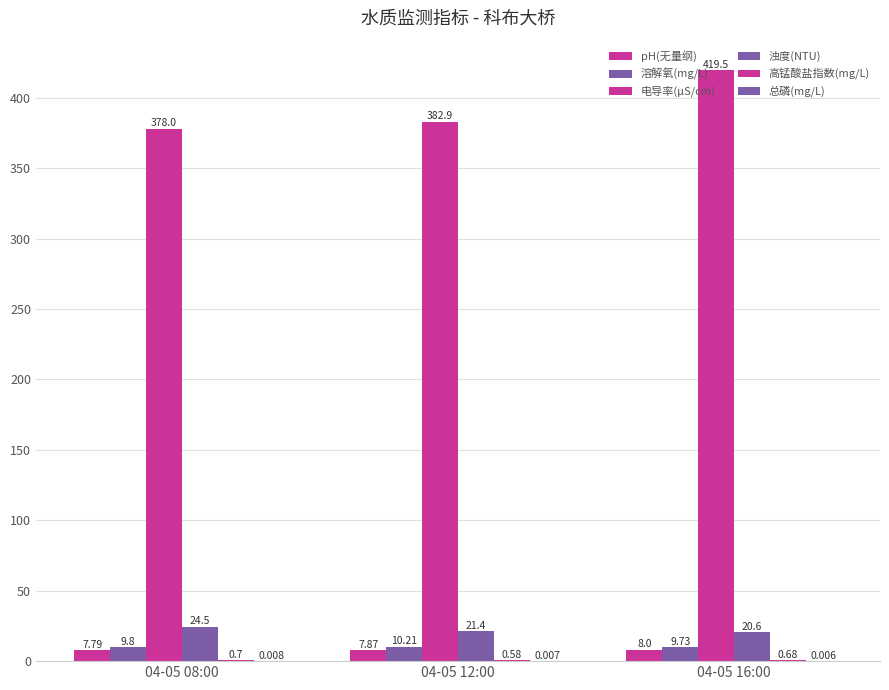

True or false: 高锰酸盐指数(mg/L) has a value of 0.4 at 04-05 16:00.

False